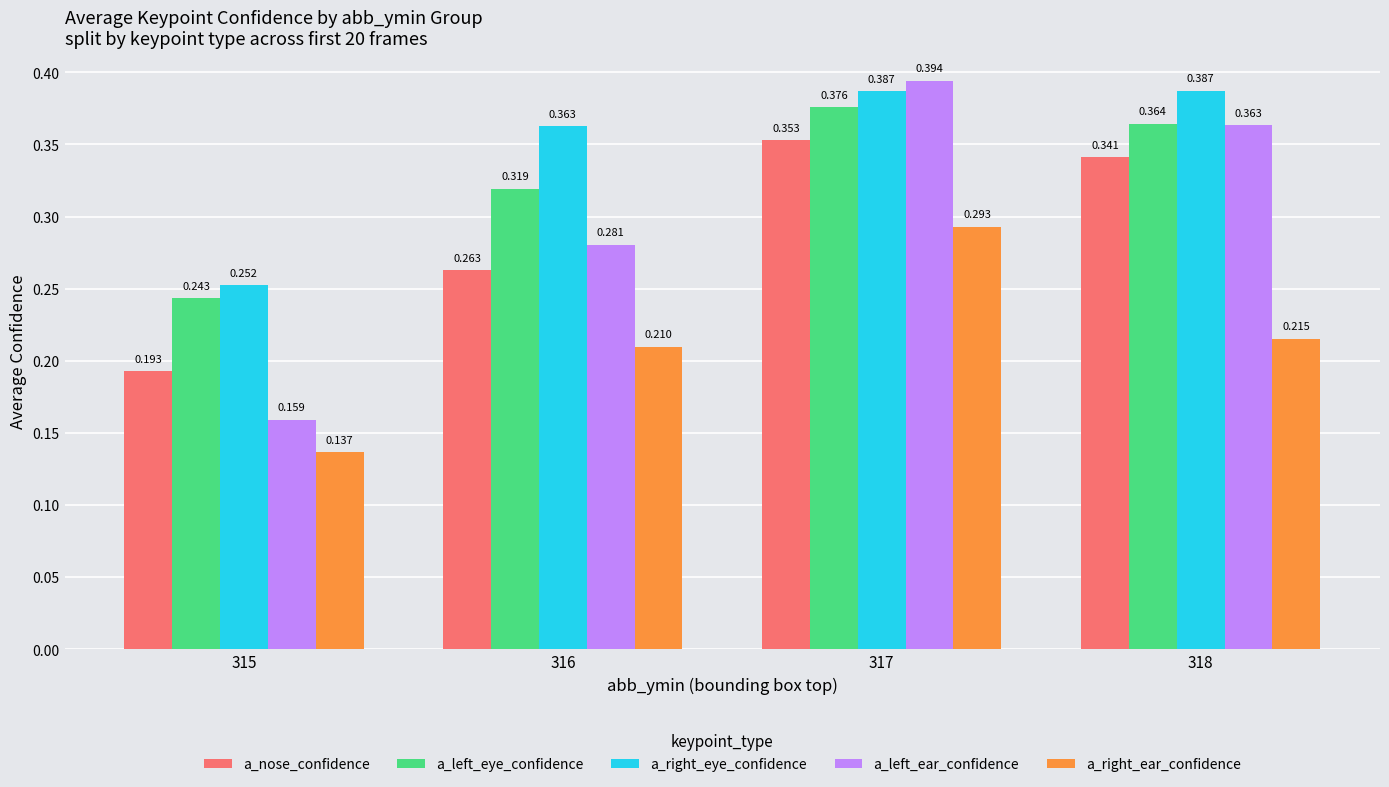

Which series has the largest range (max minus min)?

a_left_ear_confidence